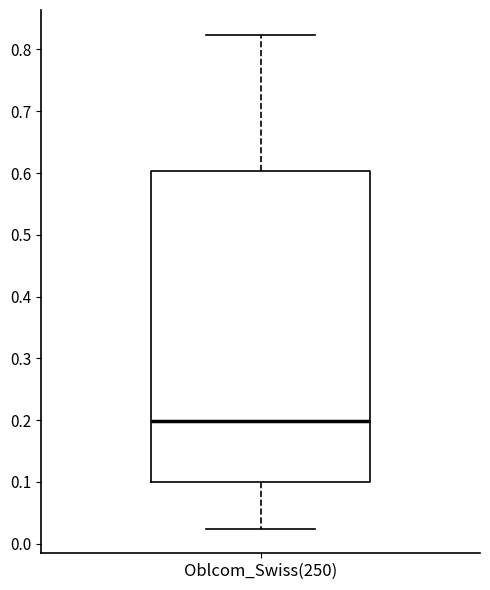

Read this box plot against the y-axis: the position of the median line, the range covered by the box, and the ends of both whiskers. The values are not printed on the chart, so give them approximately, as read against the axis.

median 0.20, box 0.10 to 0.60, whiskers 0.02 to 0.82